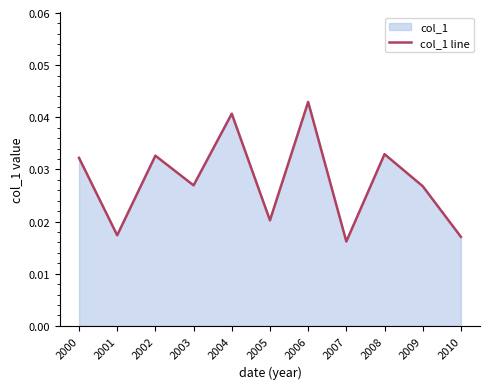

Count the values in the range 0 to 1.

11